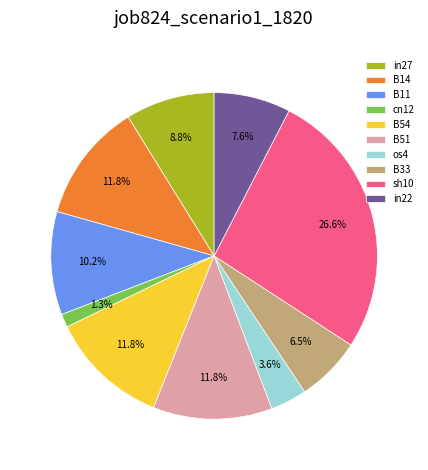

Which category has the smallest portion of the pie?

cn12